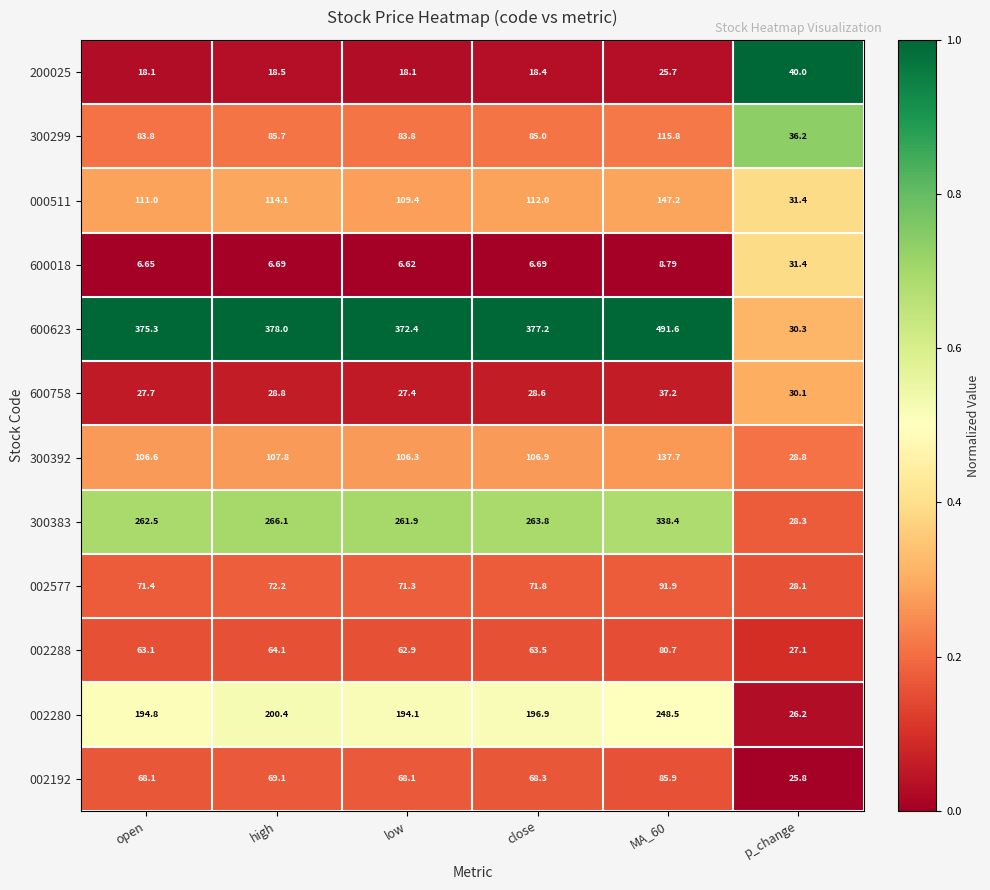

Where is 600758 nearest to the value 32?

p_change